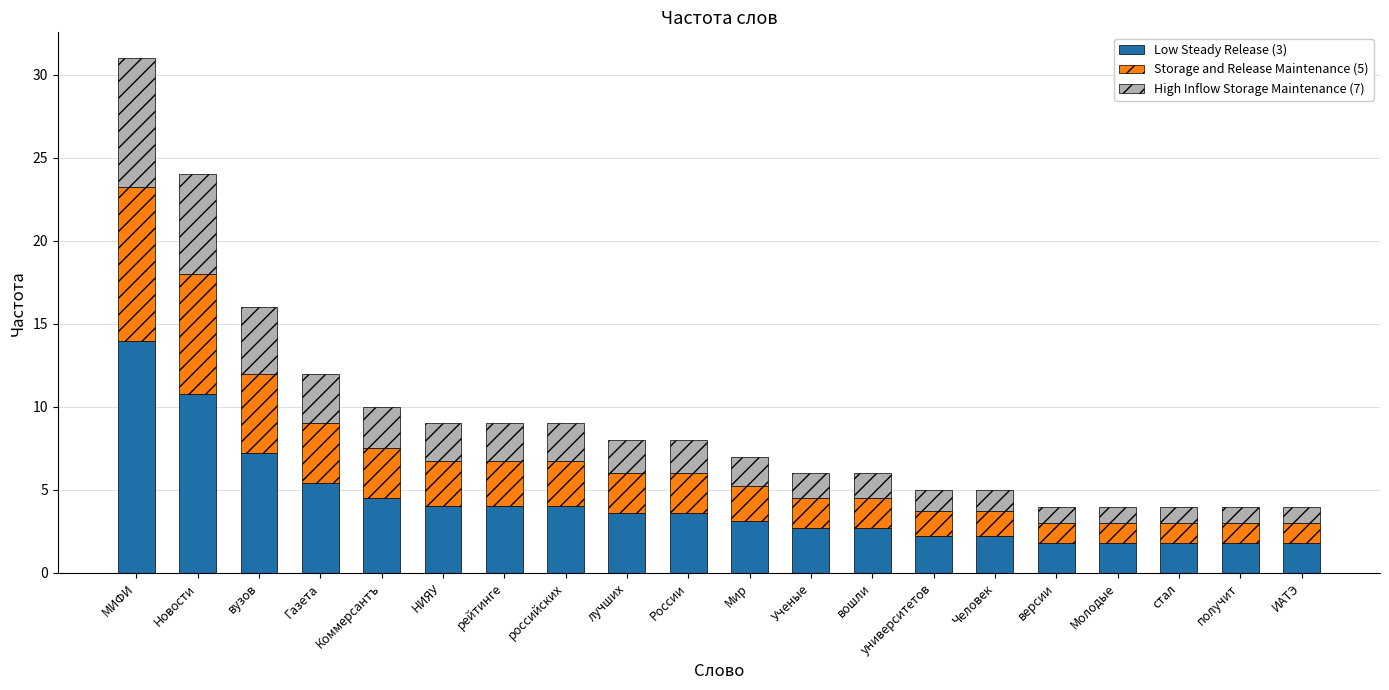

True or false: Low Steady Release (3) has a value of 2.8 at НИЯУ.

False